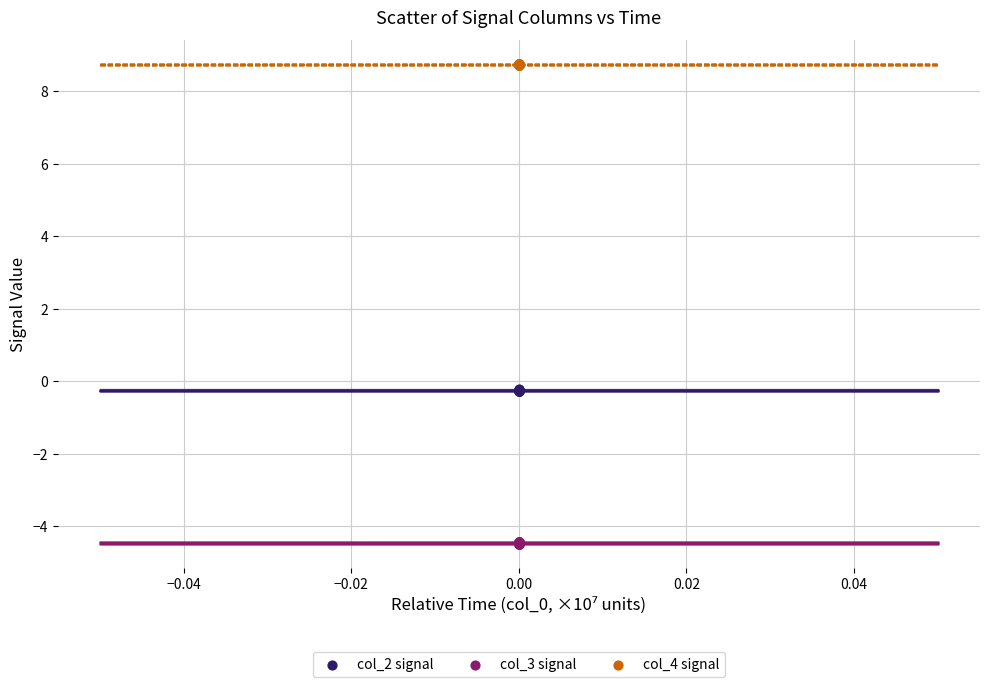

What are all the series names shown in the legend?

col_2 signal, col_3 signal, col_4 signal